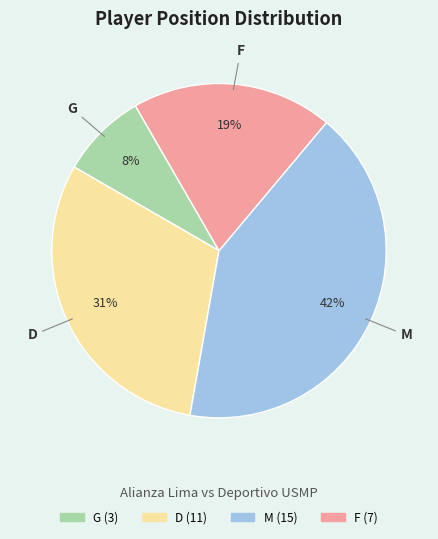

Approximately how many times larger is the value at G compared to F?

0.4